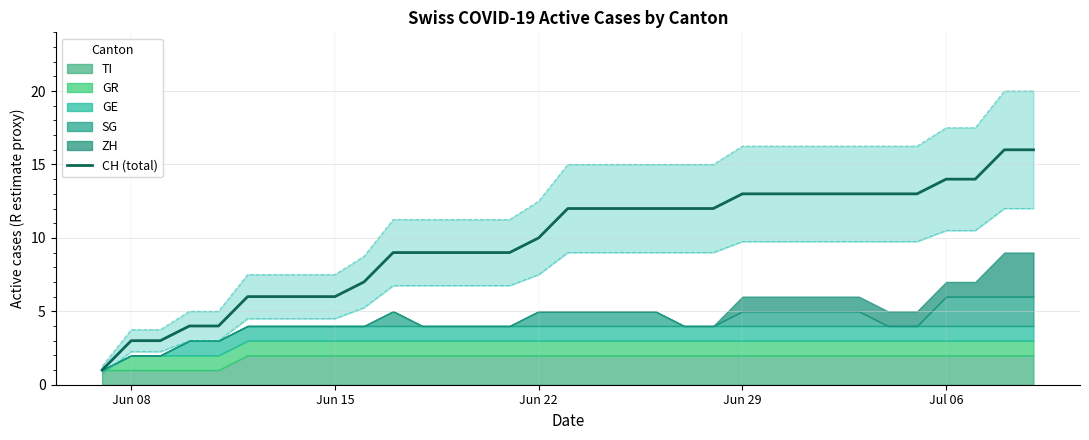

What is the highest value of the CH (total) series?

16